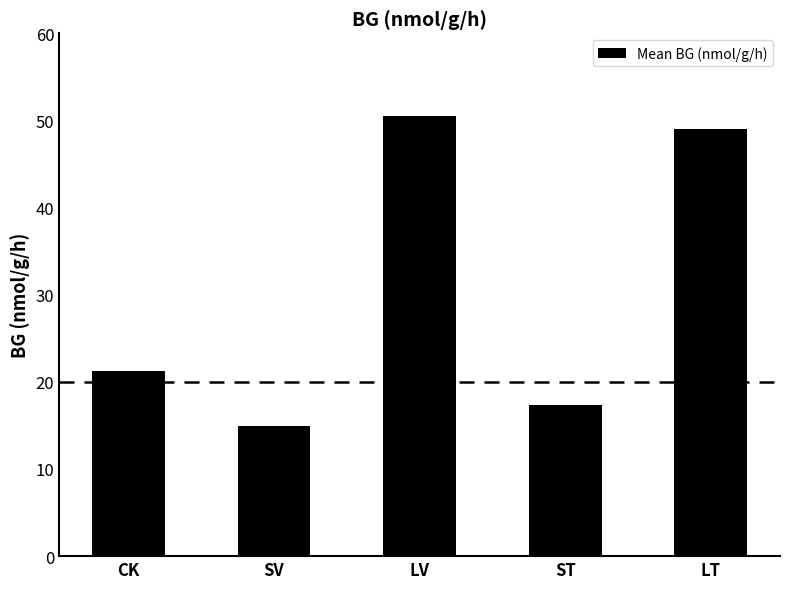

What is the value of the 2nd bar from the left?

14.9